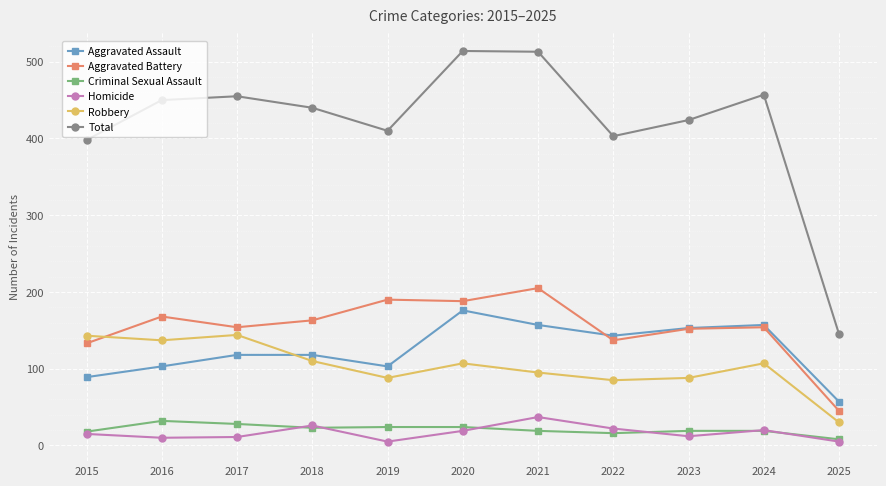

The Criminal Sexual Assault series shows 32 at 2016. True or false?

True